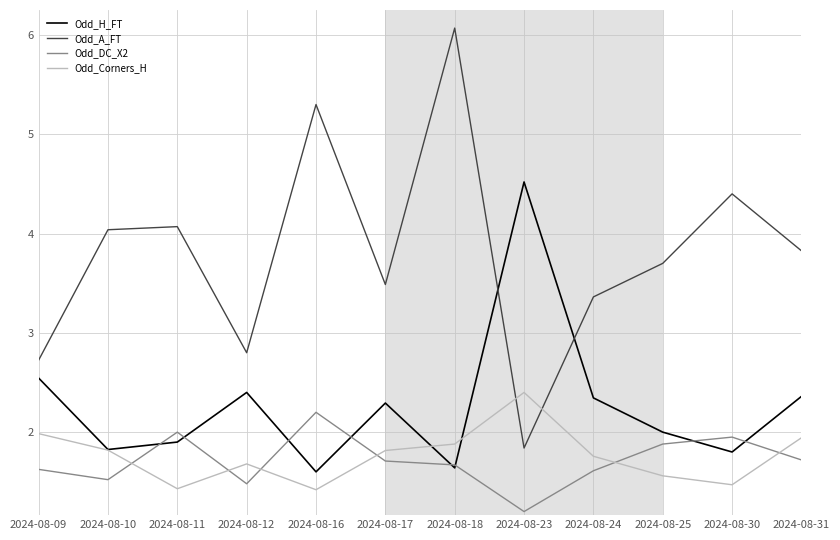

Between 2024-08-16 and 2024-08-18, which series saw the biggest shift?

Odd_A_FT